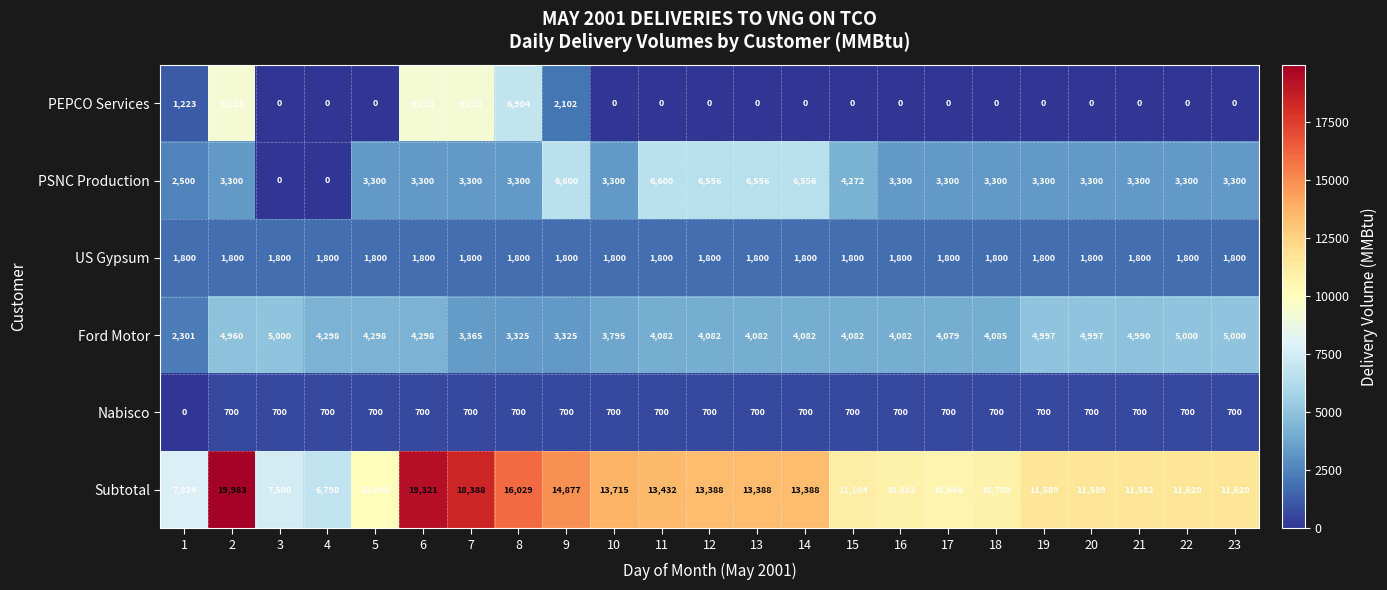

What is the average value of the PEPCO Services series?

1648